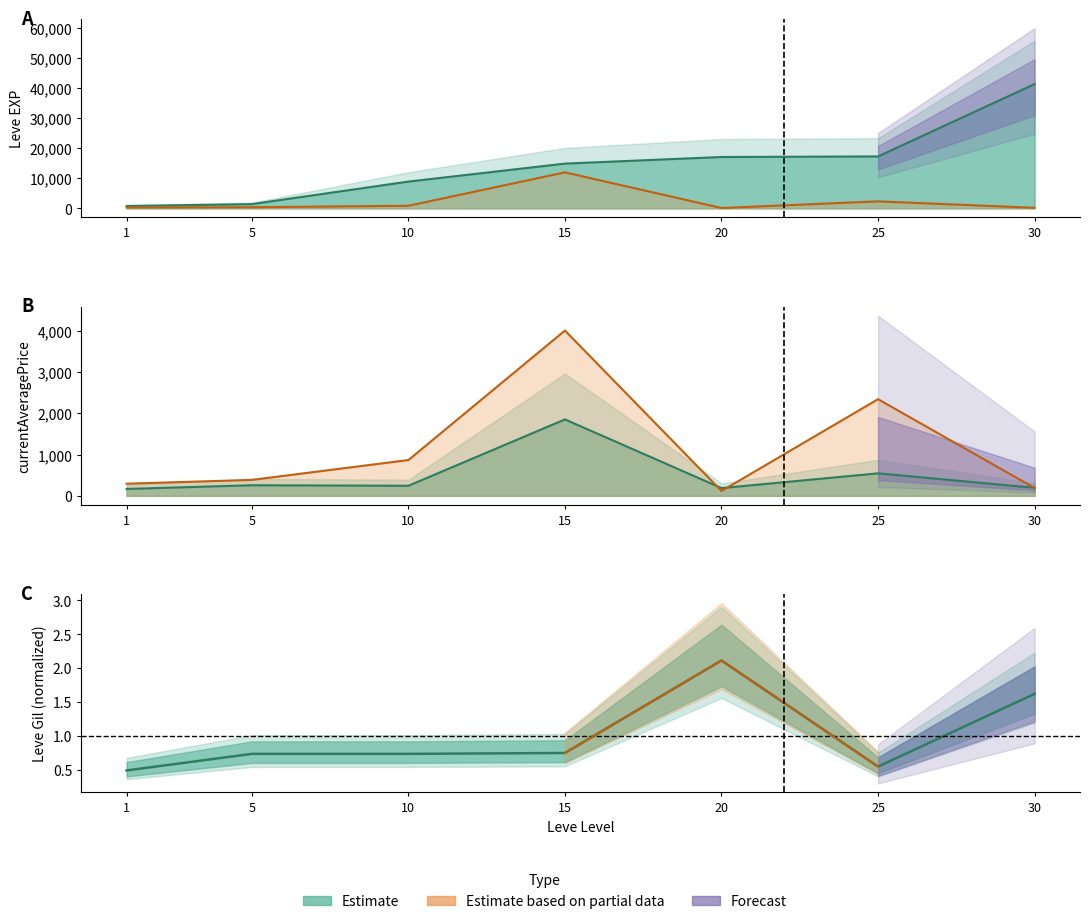

At which category is the sum across all series the highest?

30